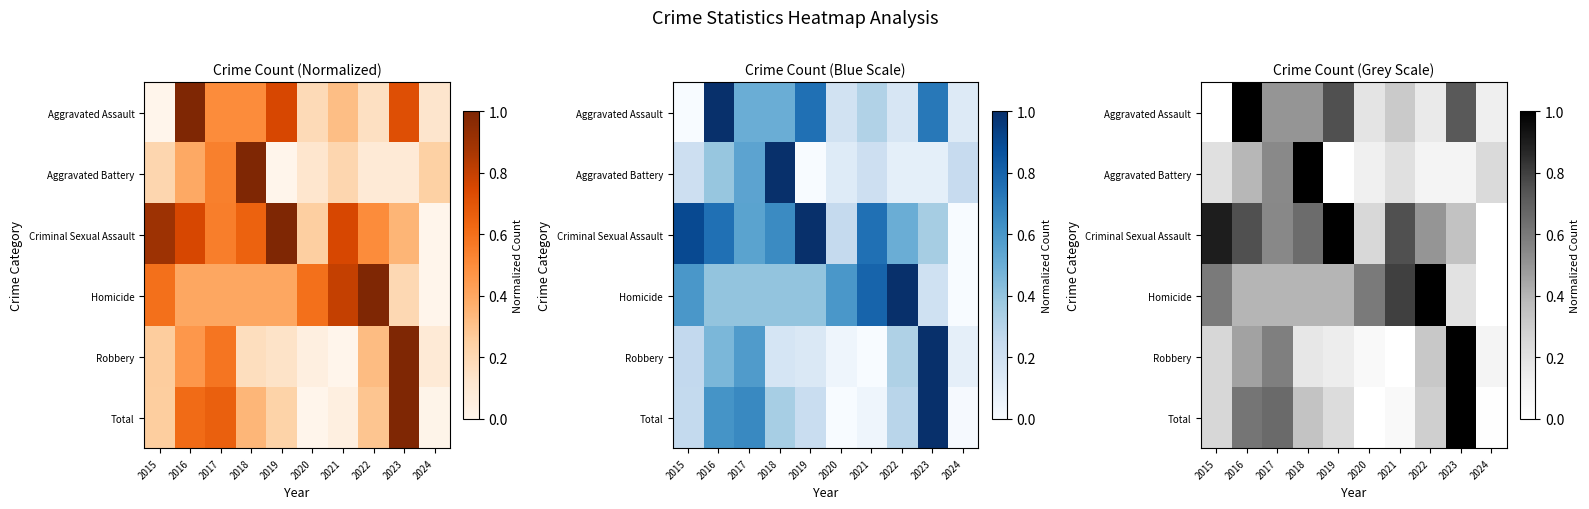

What is the difference between the second highest and minimum values in the Criminal Sexual Assault series?

0.9